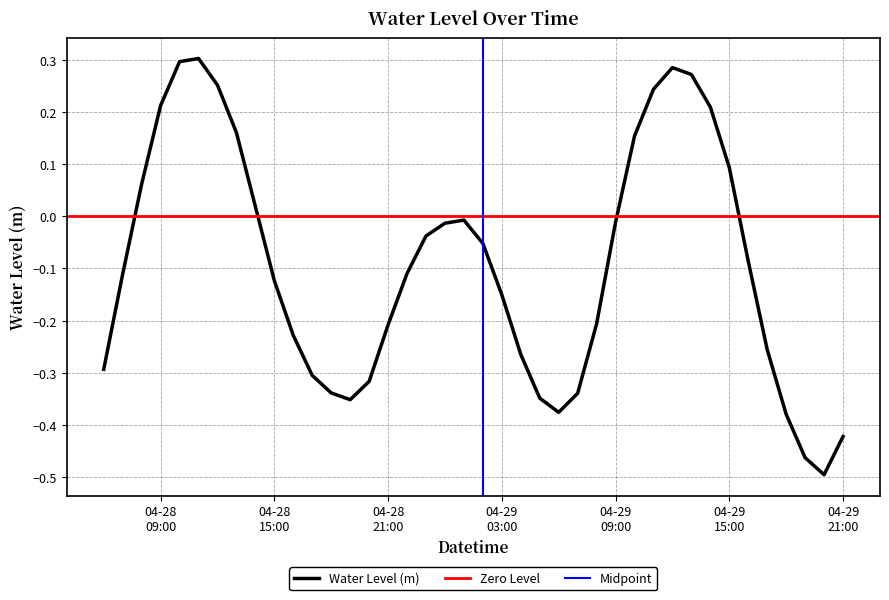

List the labels in order of value, smallest first.

2023-04-29 20:00:00, 2023-04-29 19:00:00, 2023-04-29 21:00:00, 2023-04-29 18:00:00, 2023-04-29 06:00:00, 2023-04-28 19:00:00, 2023-04-29 05:00:00, 2023-04-29 07:00:00, 2023-04-28 18:00:00, 2023-04-28 20:00:00, 2023-04-28 17:00:00, 2023-04-28 06:00:00, 2023-04-29 04:00:00, 2023-04-29 17:00:00, 2023-04-28 16:00:00, 2023-04-28 21:00:00, 2023-04-29 08:00:00, 2023-04-29 03:00:00, 2023-04-28 15:00:00, 2023-04-28 07:00:00, 2023-04-28 22:00:00, 2023-04-29 16:00:00, 2023-04-29 02:00:00, 2023-04-28 23:00:00, 2023-04-29 00:00:00, 2023-04-29 09:00:00, 2023-04-29 01:00:00, 2023-04-28 14:00:00, 2023-04-28 08:00:00, 2023-04-29 15:00:00, 2023-04-29 10:00:00, 2023-04-28 13:00:00, 2023-04-29 14:00:00, 2023-04-28 09:00:00, 2023-04-29 11:00:00, 2023-04-28 12:00:00, 2023-04-29 13:00:00, 2023-04-29 12:00:00, 2023-04-28 10:00:00, 2023-04-28 11:00:00